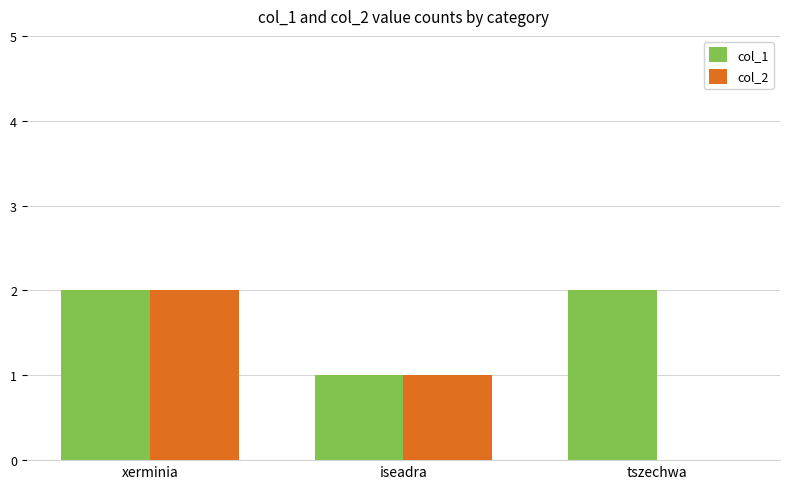

Between xerminia and tszechwa, which series saw the biggest shift?

col_2